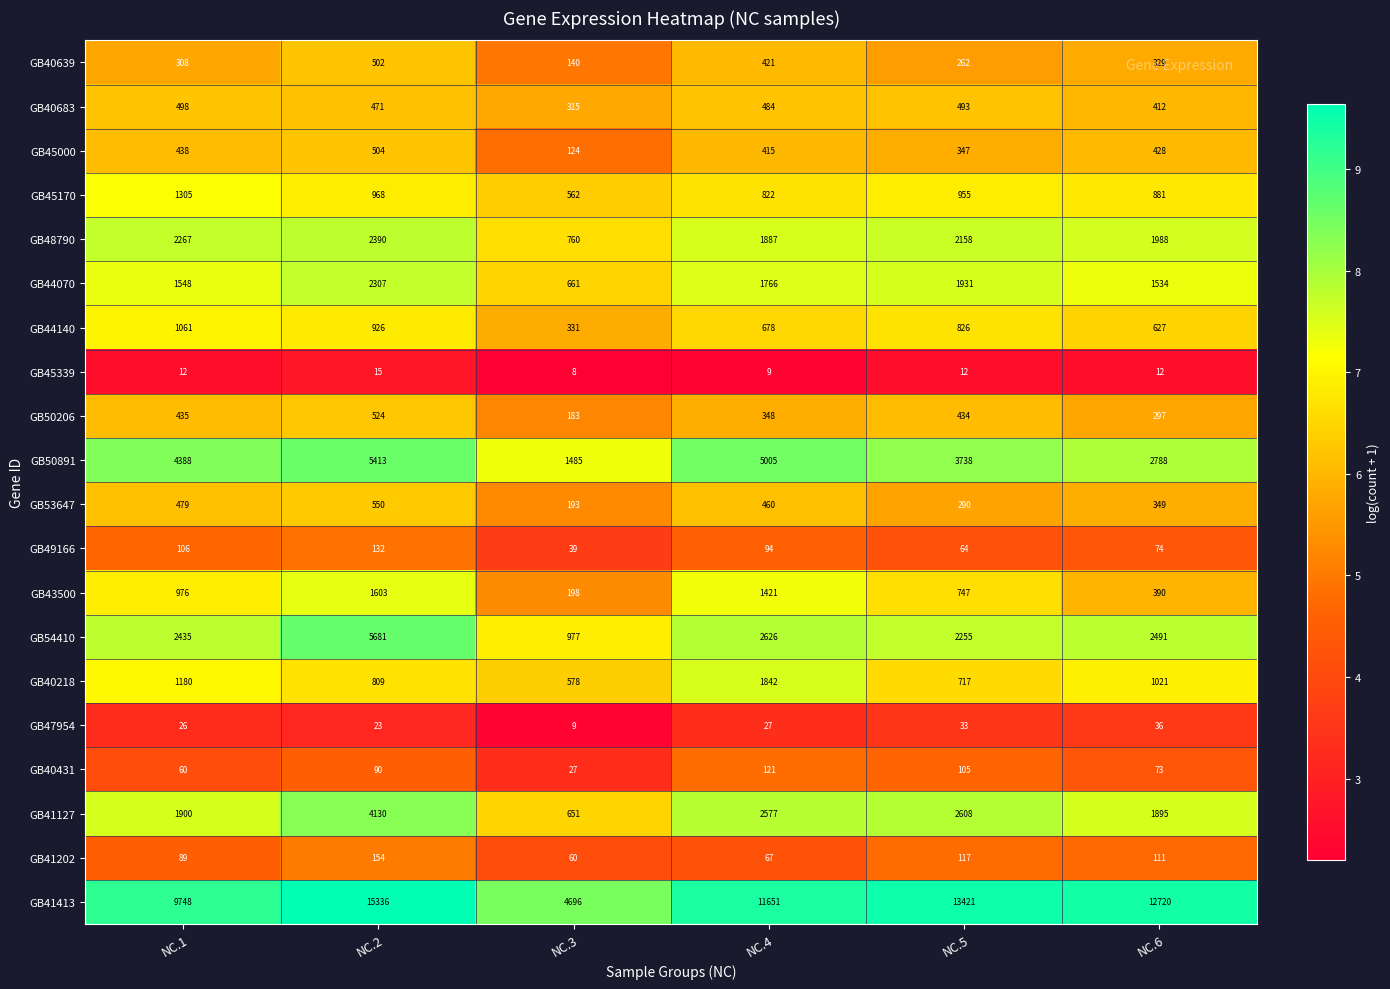

What is the minimum value shown in the chart?

8